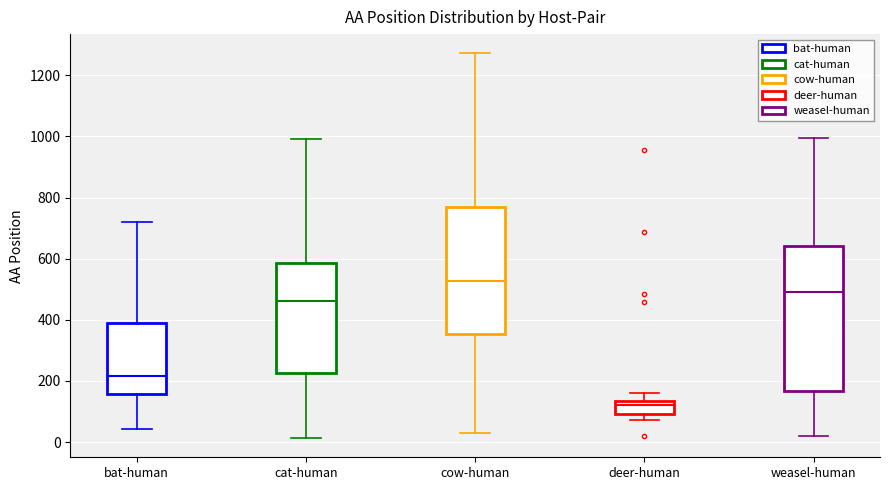

Reading left to right, transcribe this box plot: for each box, give where its median line is, the range the box spans, and where its two whiskers end, as read against the y-axis. The values are not printed on the chart, so give them approximately, as read against the axis.

bat-human: median 220, box 160 to 380, whiskers 40 to 720
cat-human: median 460, box 220 to 580, whiskers 20 to 1000
cow-human: median 520, box 360 to 760, whiskers 20 to 1280
deer-human: median 120, box 100 to 140, whiskers 80 to 160
weasel-human: median 500, box 160 to 640, whiskers 20 to 1000